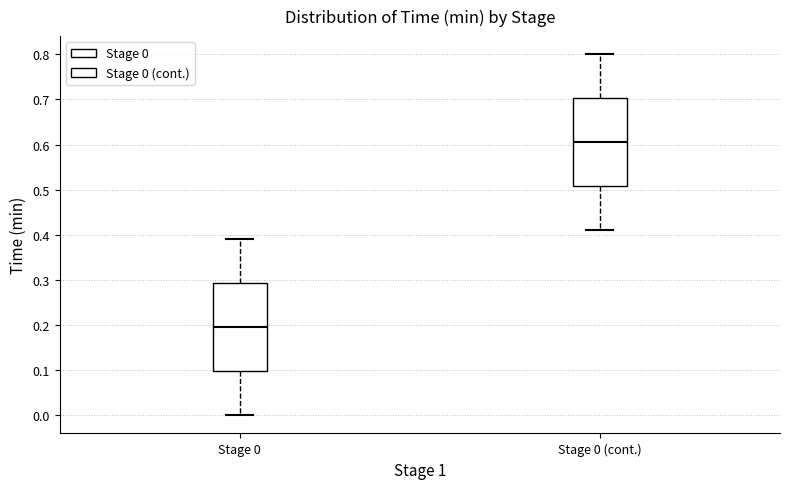

Reading left to right, read every box against the y-axis: the position of its median line, the range the box covers, and the ends of its whiskers. The values are not printed on the chart, so give them approximately, as read against the axis.

Stage 0: median 0.19, box 0.10 to 0.29, whiskers 0.00 to 0.39
Stage 0 (cont.): median 0.61, box 0.51 to 0.70, whiskers 0.41 to 0.80